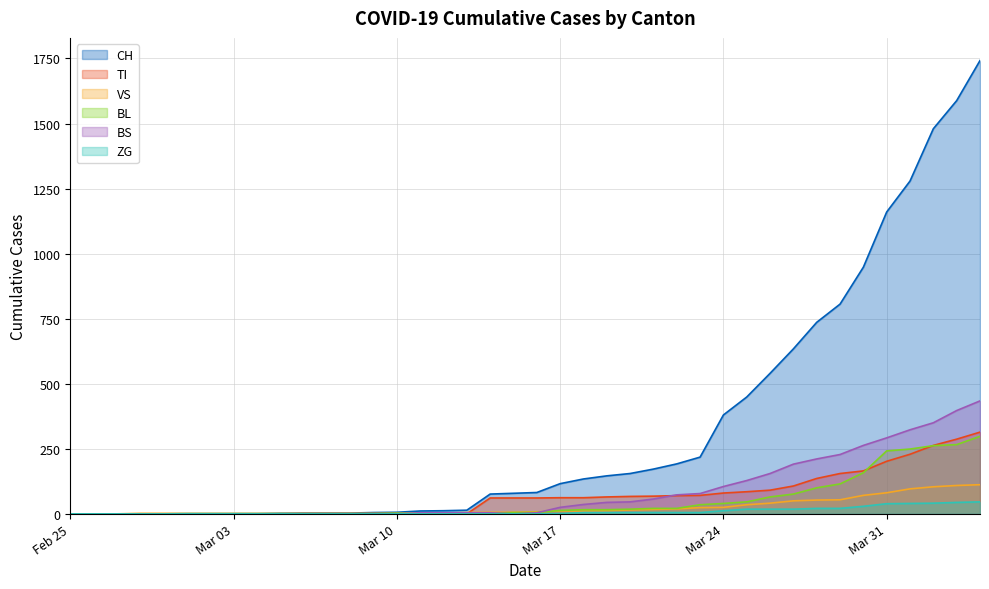

What is the value of the BS point at the 18th from the left?

4